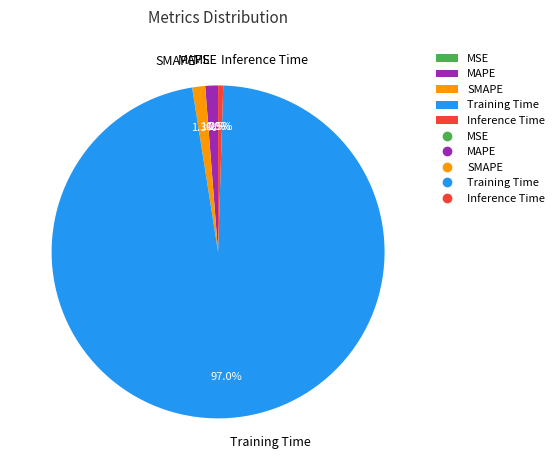

Which has a higher value, Inference Time or Training Time?

Training Time